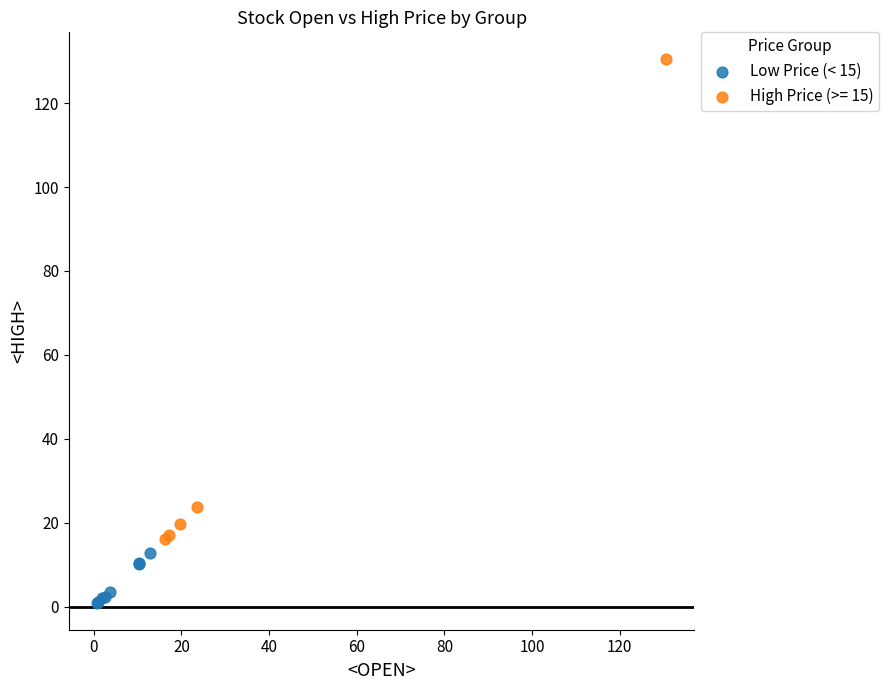

Which series contains the lowest Y value?

Low Price (< 15)